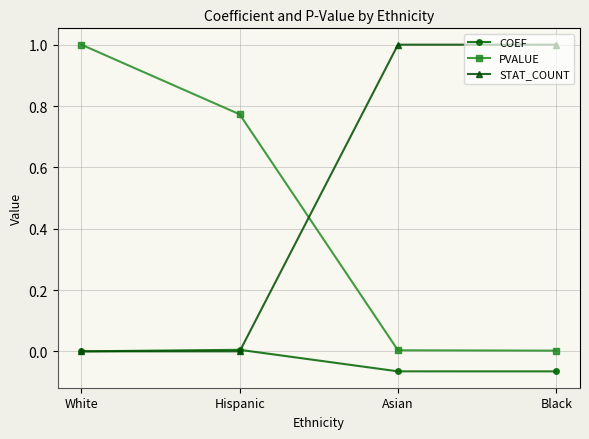

True or false: COEF and PVALUE intersect in this chart.

False